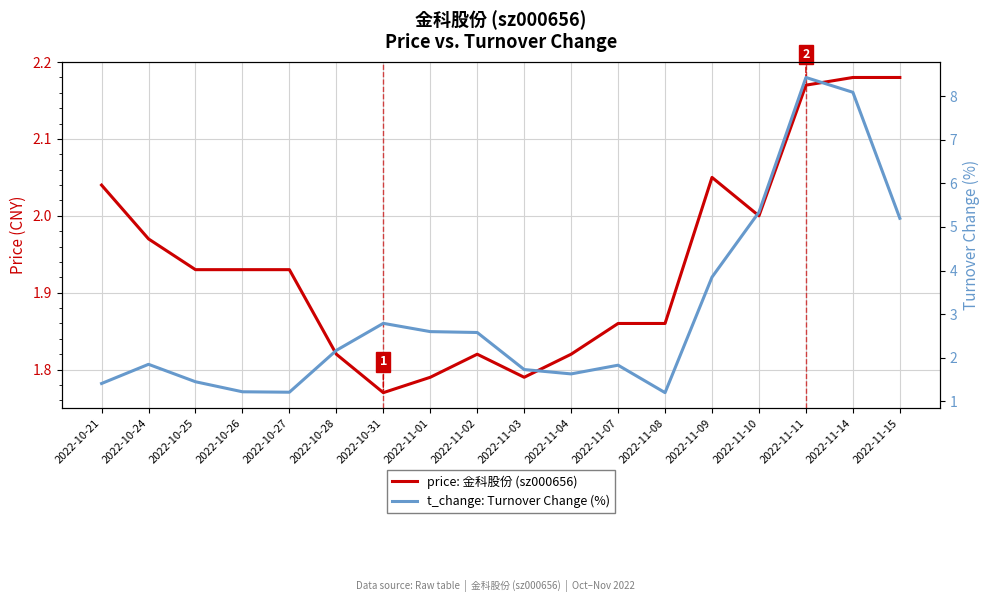

Rank the categories by price: 金科股份 (sz000656) value from highest to lowest.

2022-11-14, 2022-11-15, 2022-11-11, 2022-11-09, 2022-10-21, 2022-11-10, 2022-10-24, 2022-10-25, 2022-10-26, 2022-10-27, 2022-11-07, 2022-11-08, 2022-10-28, 2022-11-02, 2022-11-04, 2022-11-01, 2022-11-03, 2022-10-31